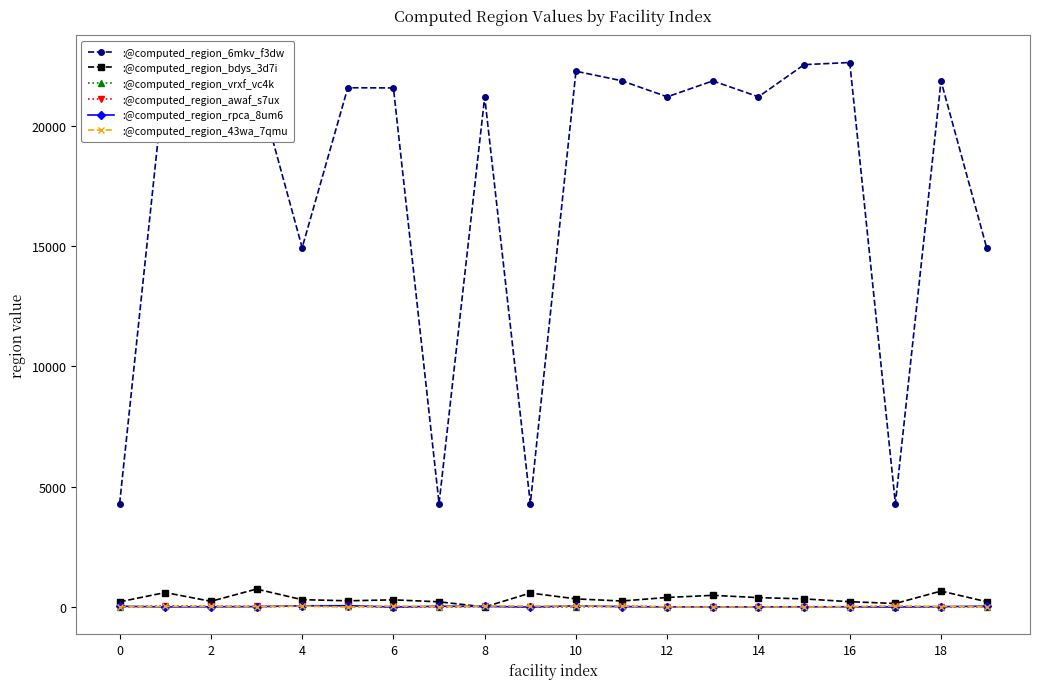

After their last crossing, which series has the higher values: :@computed_region_awaf_s7ux or :@computed_region_rpca_8um6?

:@computed_region_rpca_8um6